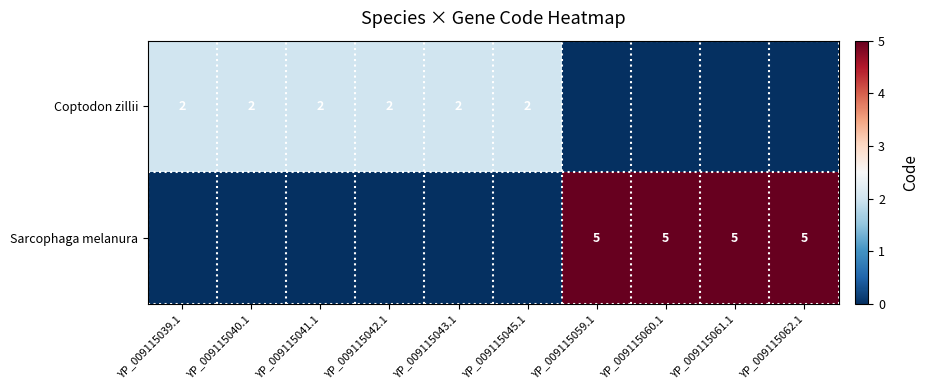

What is the difference between the highest and lowest values at YP_009115061.1?

5